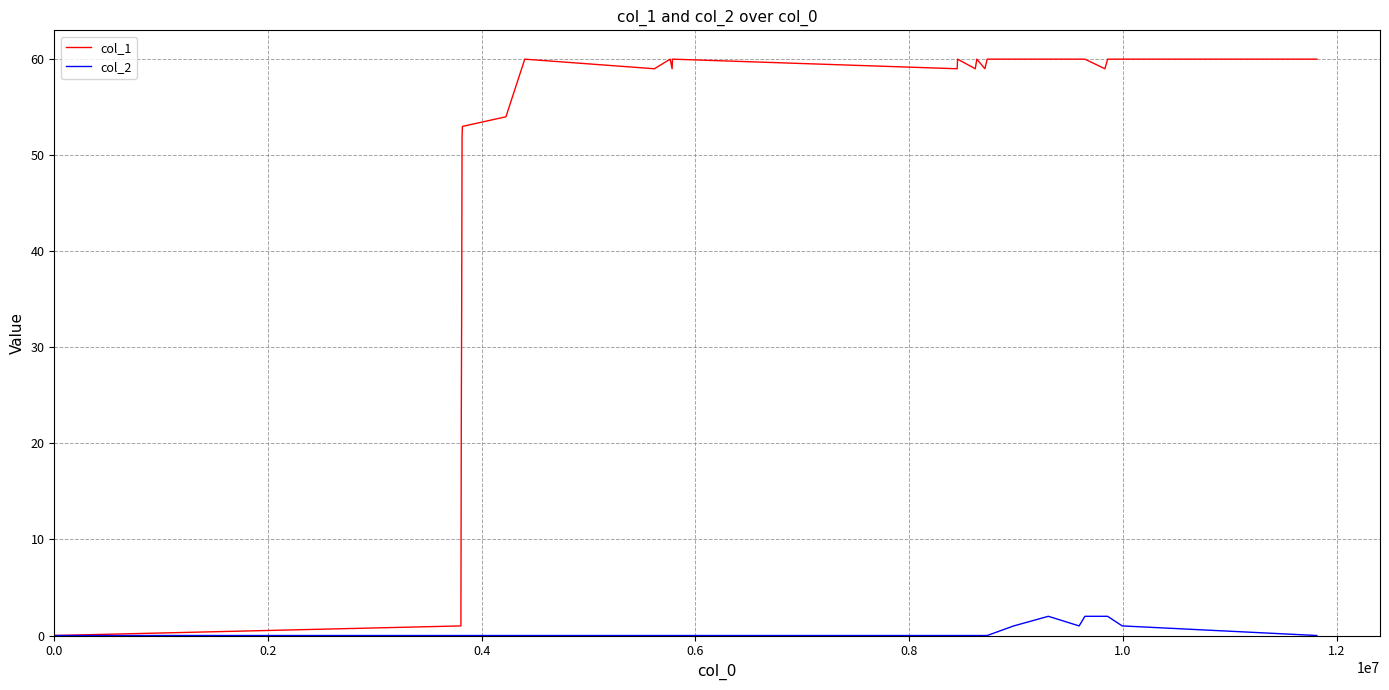

What is the greatest value displayed?

60